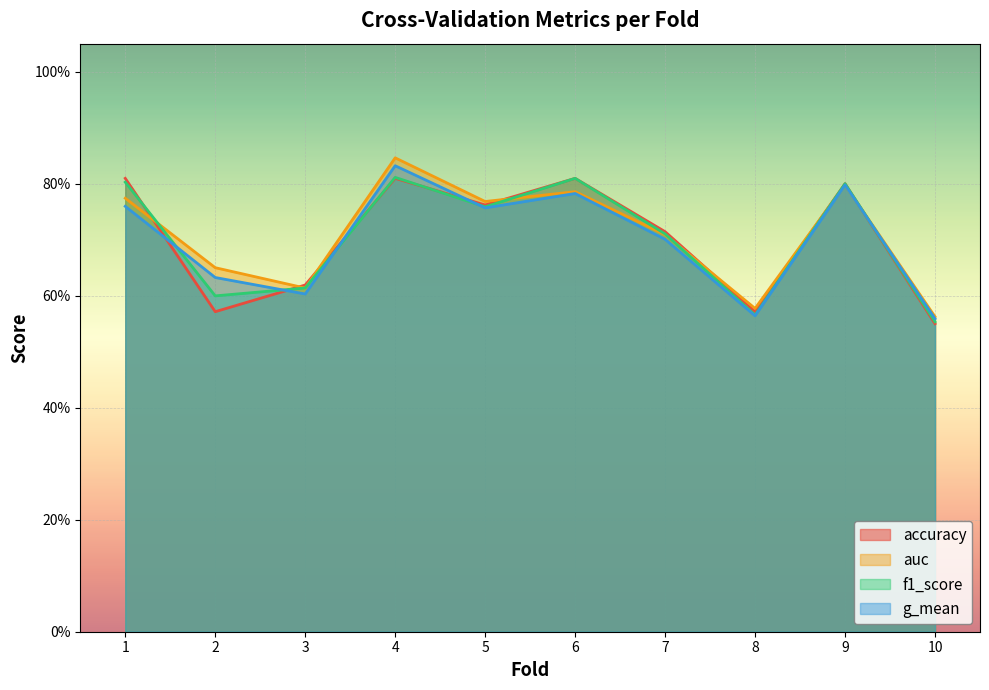

Reading left to right, extract all data points from this chart.

accuracy: 0.8	0.6	0.6	0.8	0.8	0.8	0.7	0.6	0.8	0.6
auc: 0.8	0.7	0.6	0.8	0.8	0.8	0.7	0.6	0.8	0.6
f1_score: 0.8	0.6	0.6	0.8	0.8	0.8	0.7	0.6	0.8	0.6
g_mean: 0.8	0.6	0.6	0.8	0.8	0.8	0.7	0.6	0.8	0.6